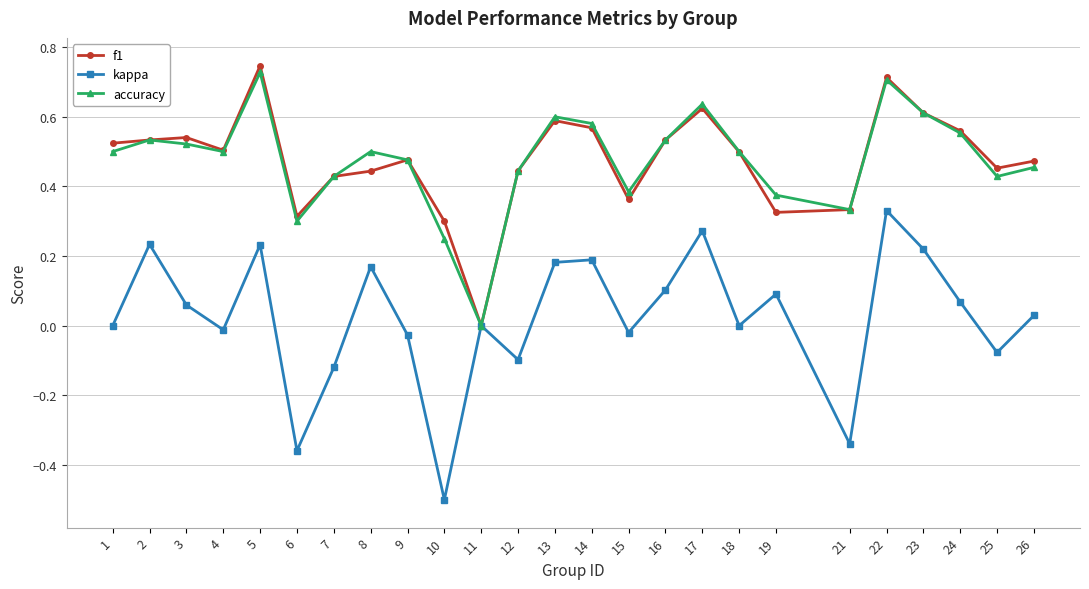

Which series has the largest range (max minus min)?

kappa